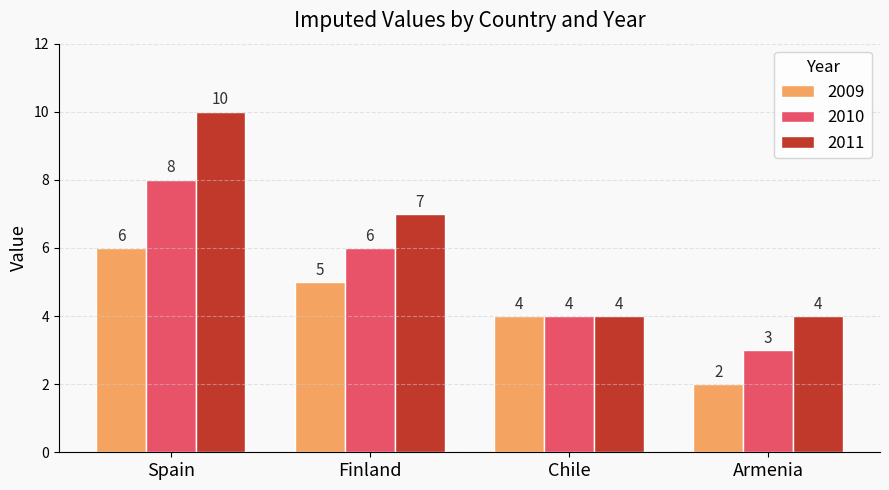

What is the difference between the highest and lowest values at Armenia?

2